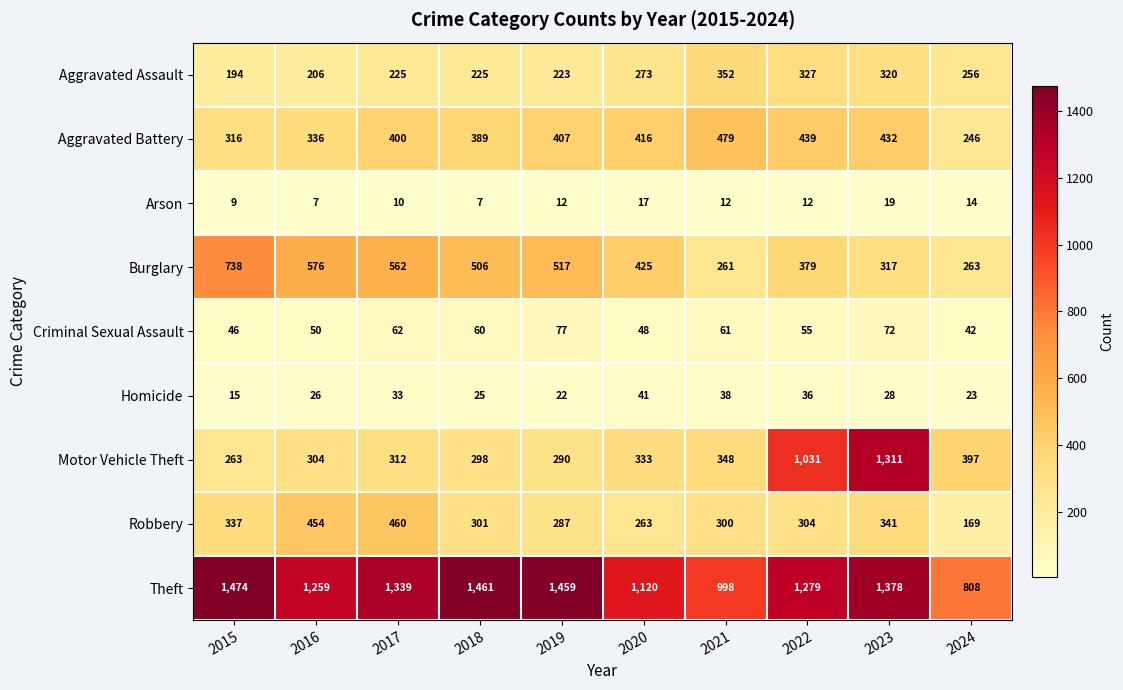

What is the approximate value of Homicide at 2016, to the nearest 5?

25